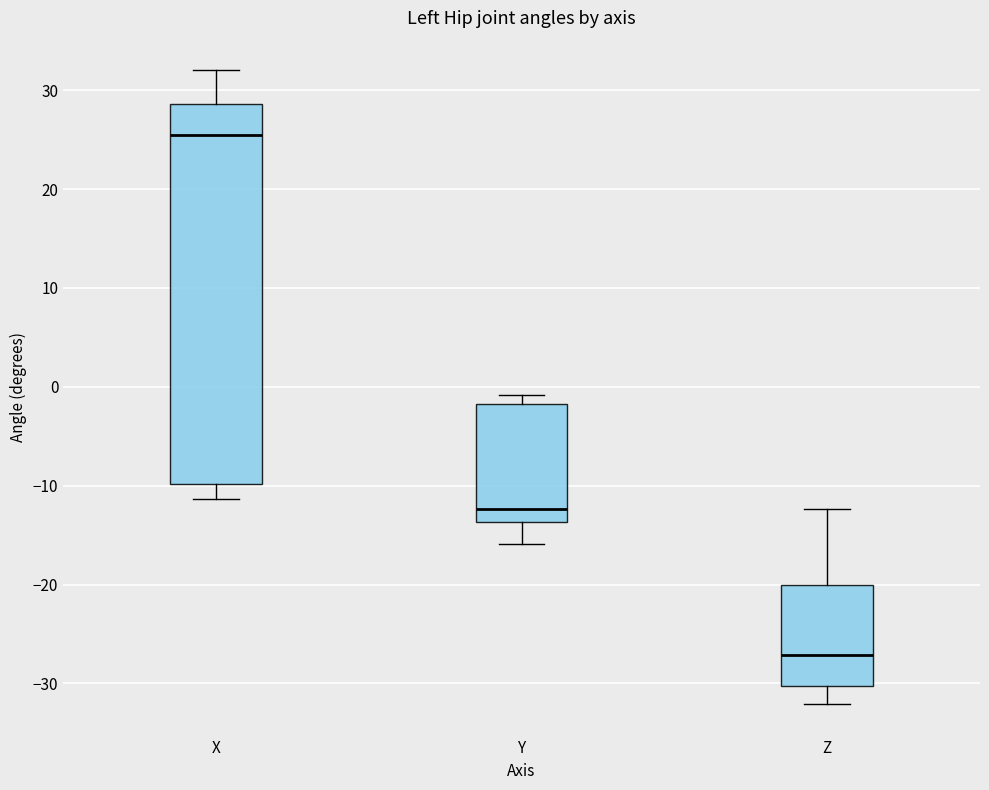

Comparing the boxes themselves (not the whiskers), which one is the tallest?

X